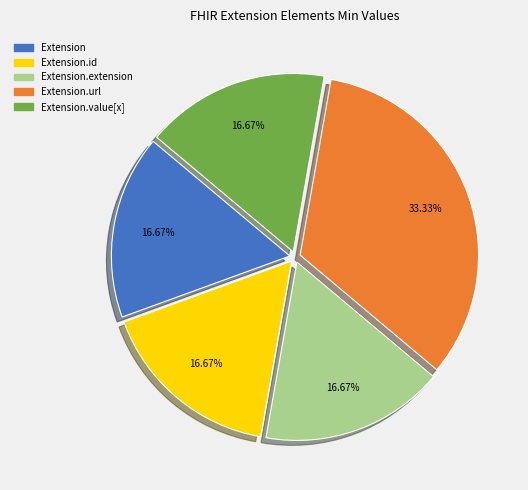

True or false: Extension accounts for 1% of the total.

False